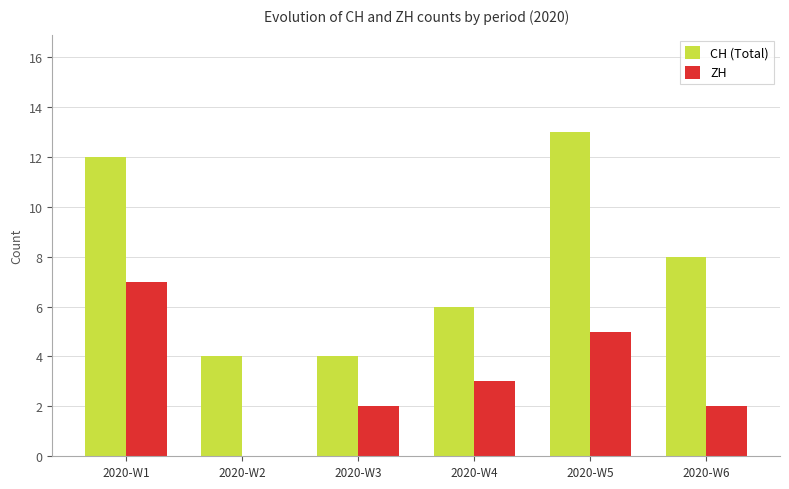

At which label does CH (Total) reach its peak?

2020-W5